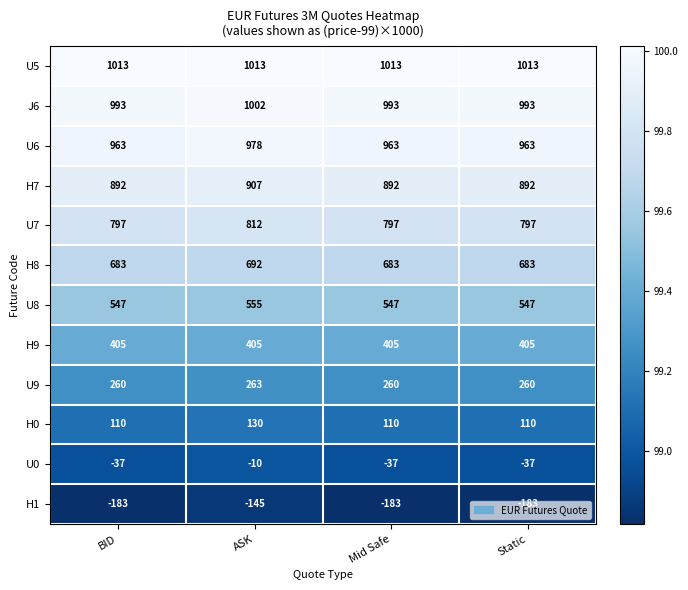

The J6 series shows 993 at BID. True or false?

True